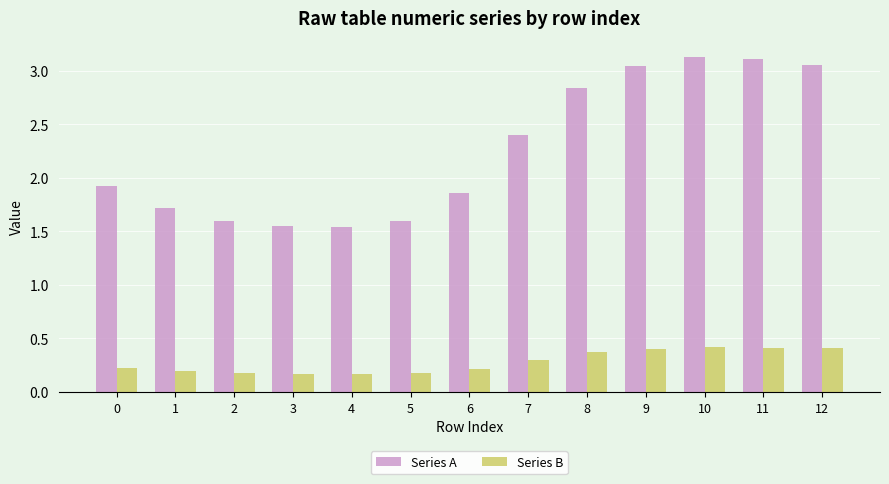

Is it true that Series A equals 1.9 at 6?

True